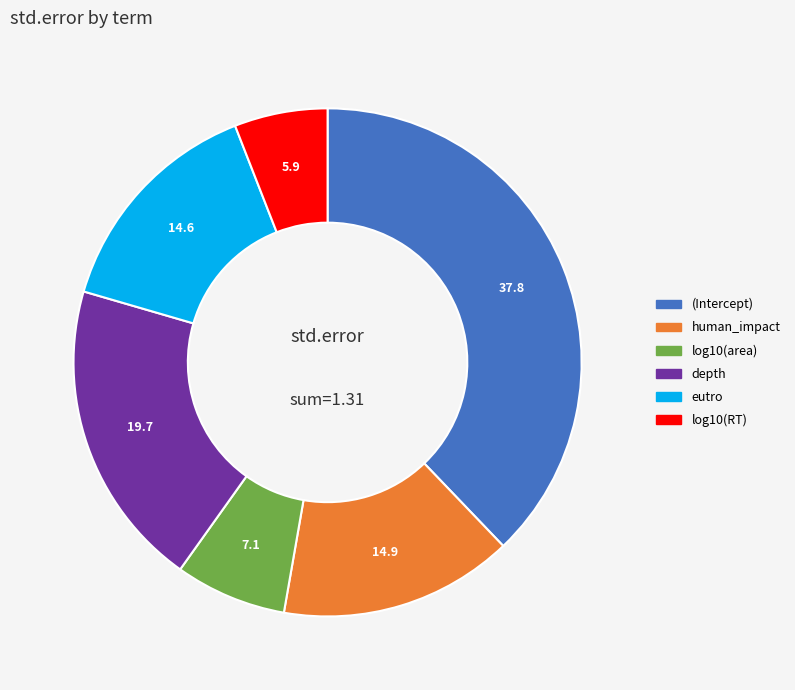

True or false: depth accounts for 20% of the total.

True